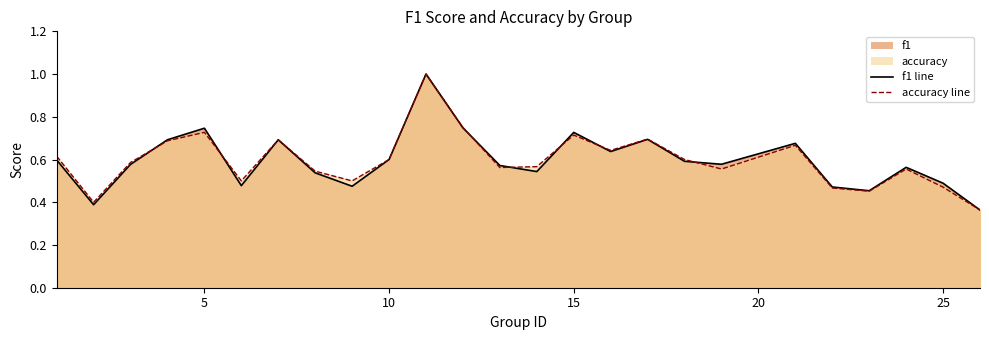

How many distinct data groups are displayed?

2